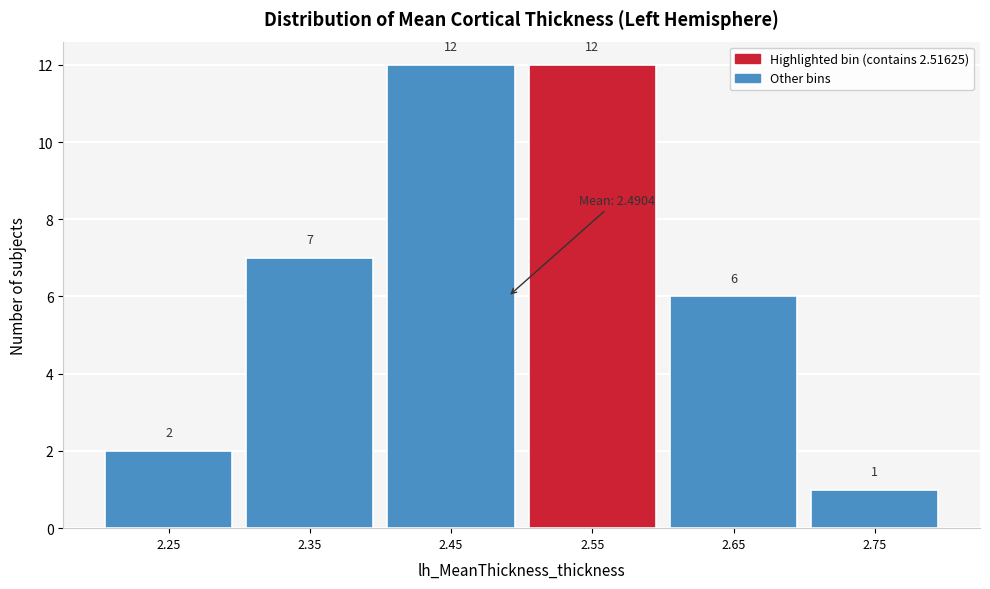

What is the height of the bar covering 2.6 to 2.7 on the x-axis?

6